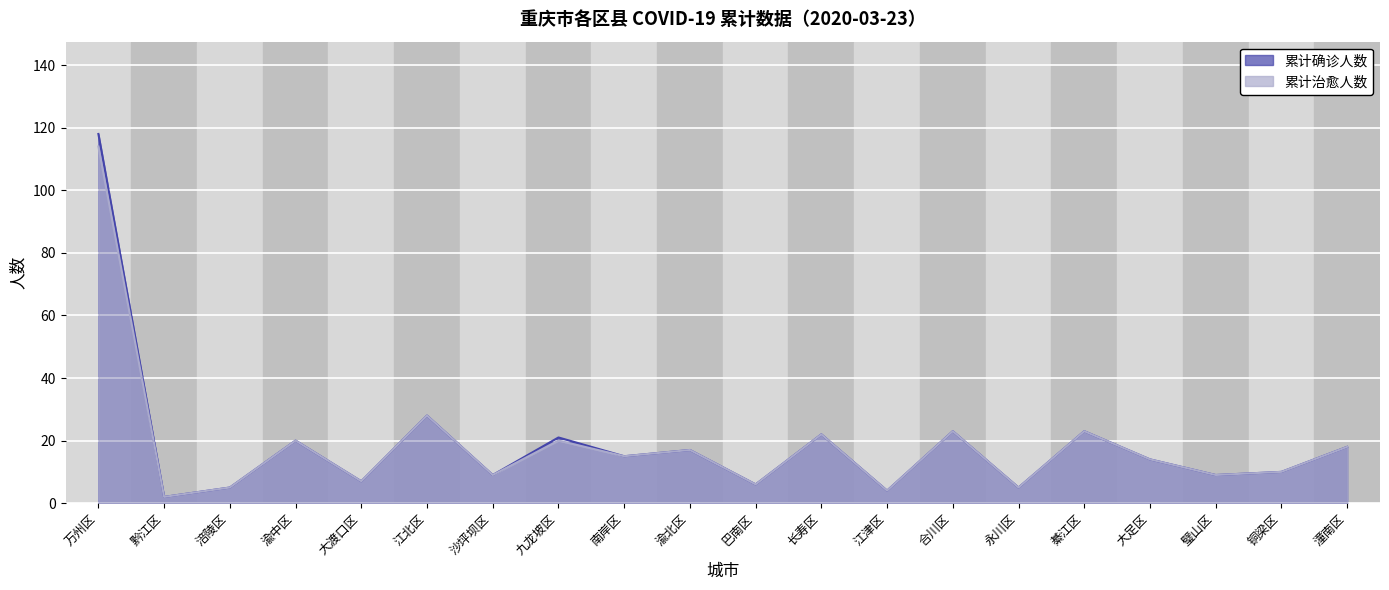

At 江津区, list the series in order from largest to smallest.

累计确诊人数, 累计治愈人数